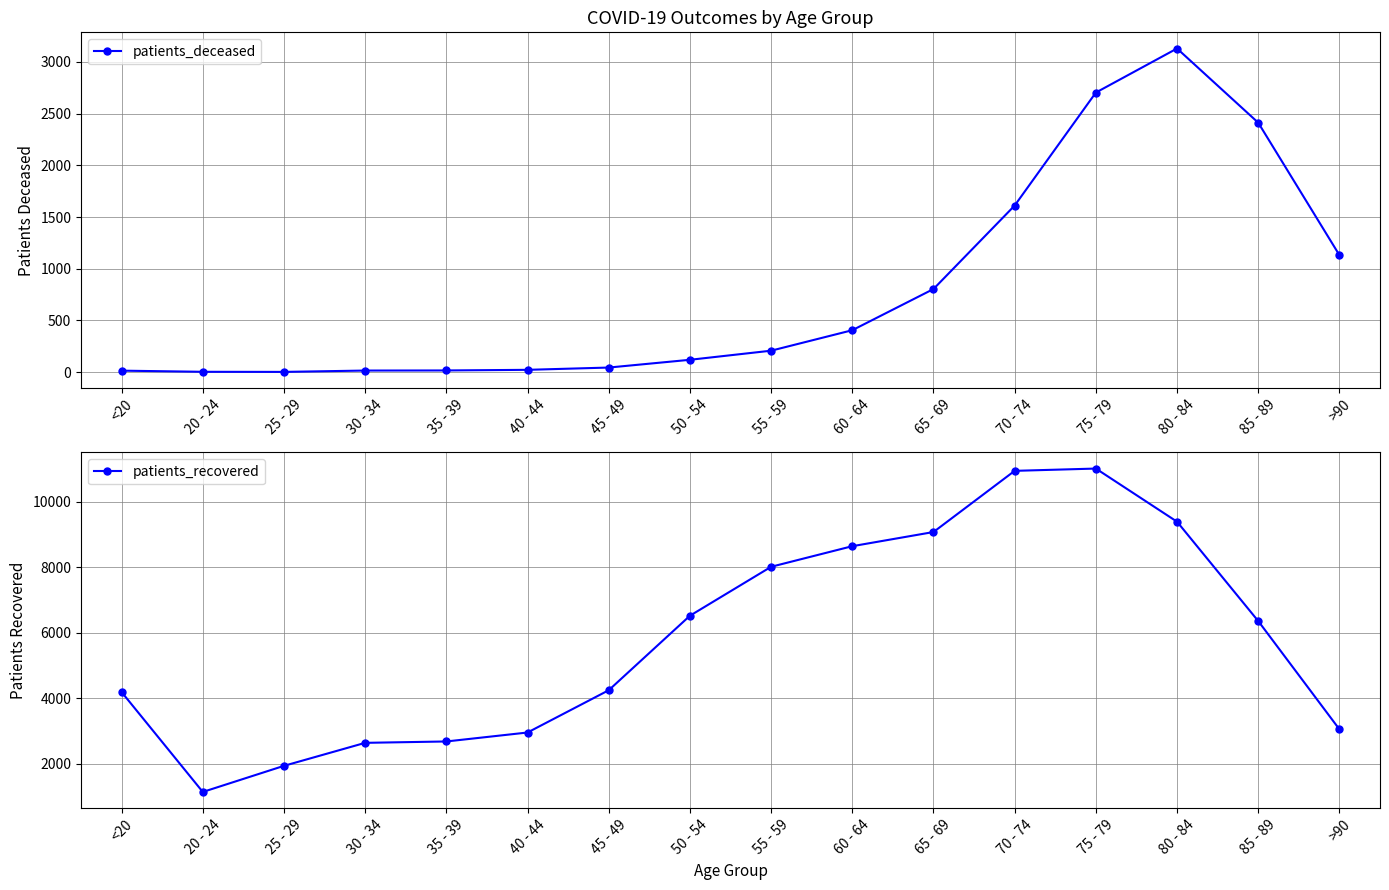

True or false: patients_recovered and patients_deceased intersect in this chart.

False